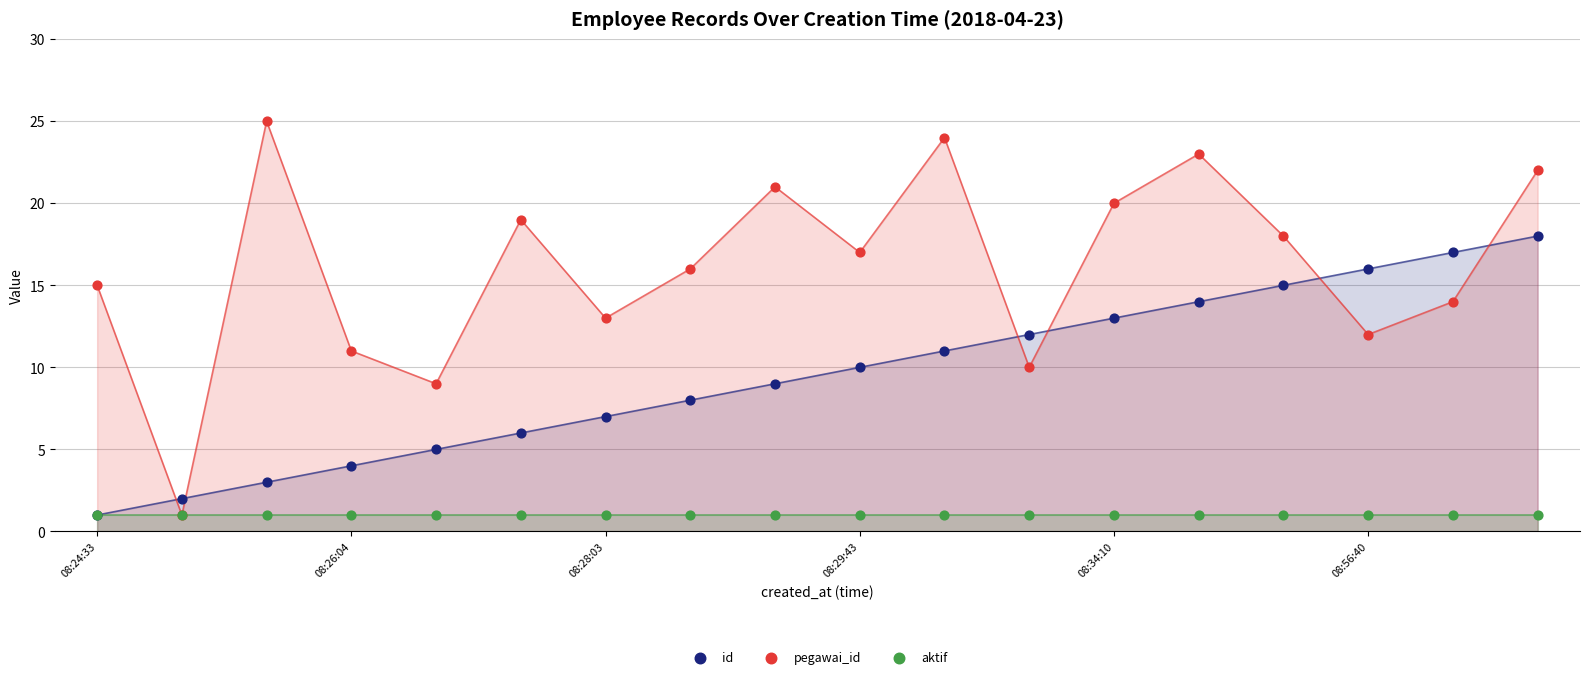

Which series reaches the minimum Y coordinate?

id